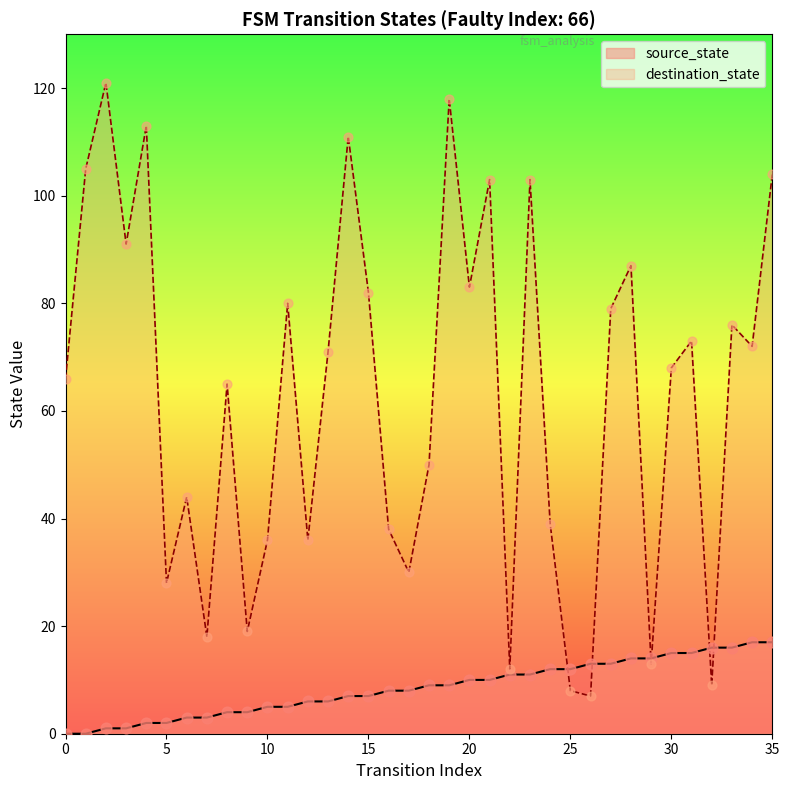

Which series has the widest spread of Y values?

destination_state